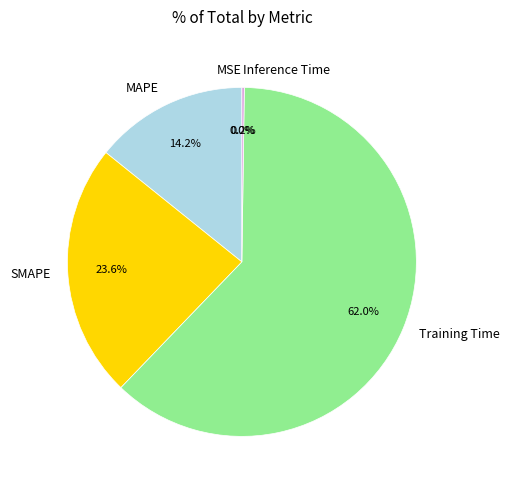

Which slice is the smallest?

MSE